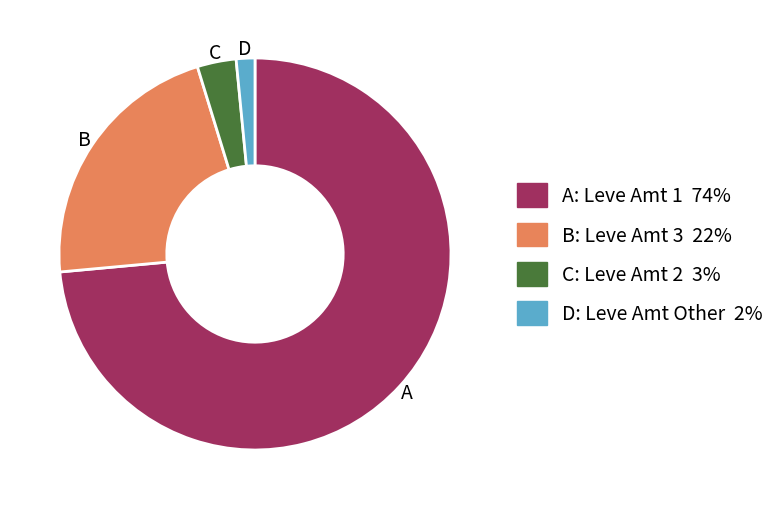

How many slices are in this pie chart?

4